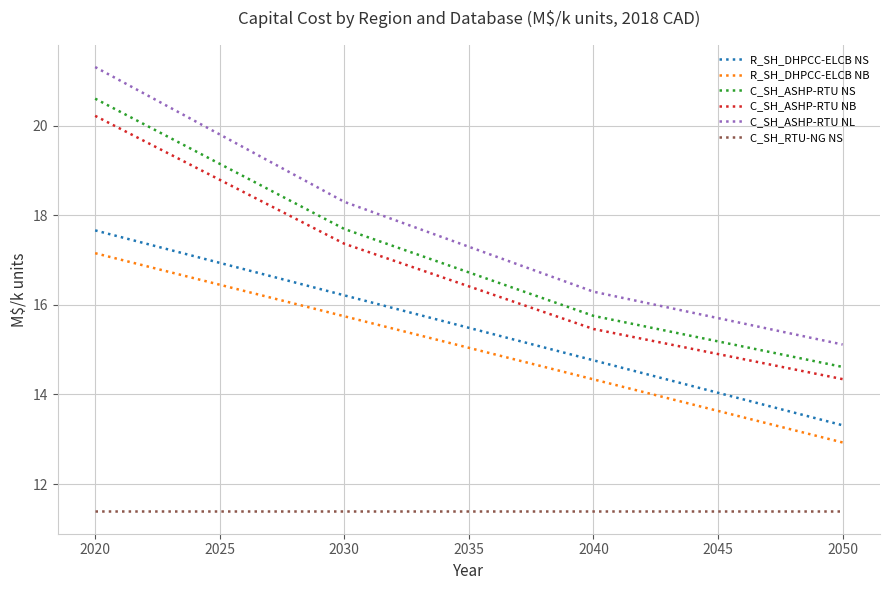

At how many categories does at least one series exceed 20?

1